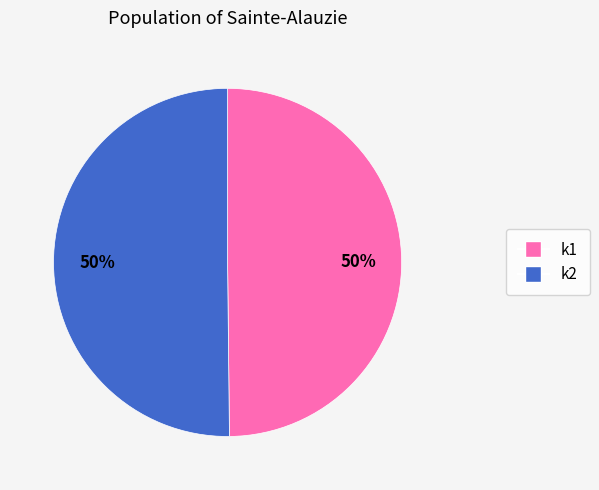

Which slice is the smallest?

i31_k1